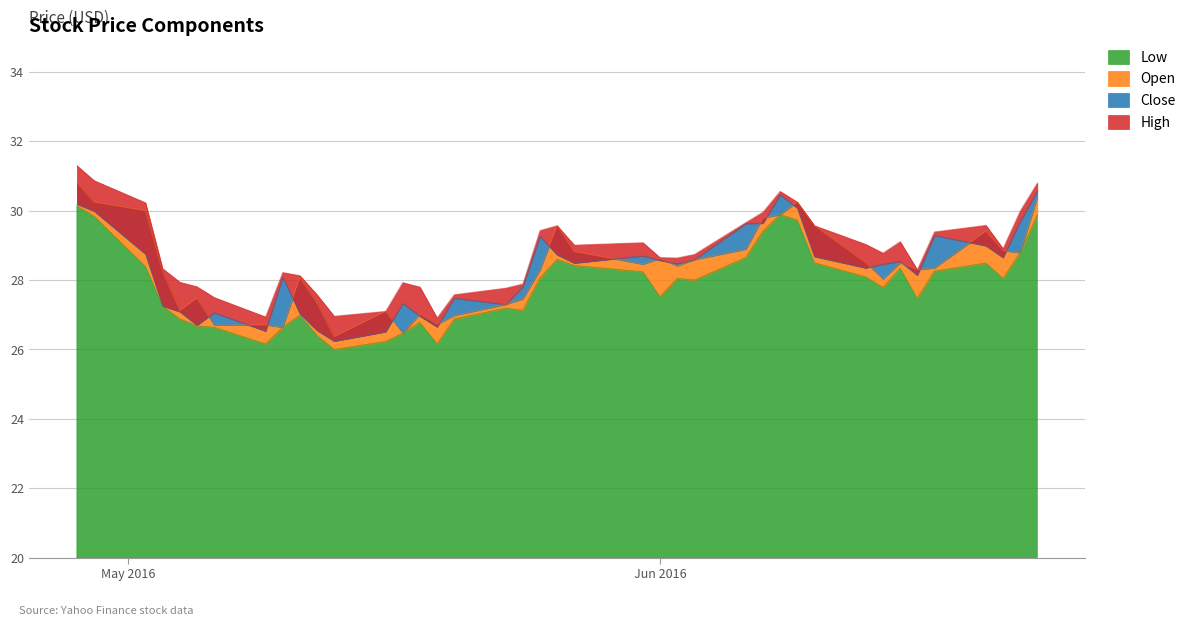

What is the value of the Low point at the 11th from the left?

26.4